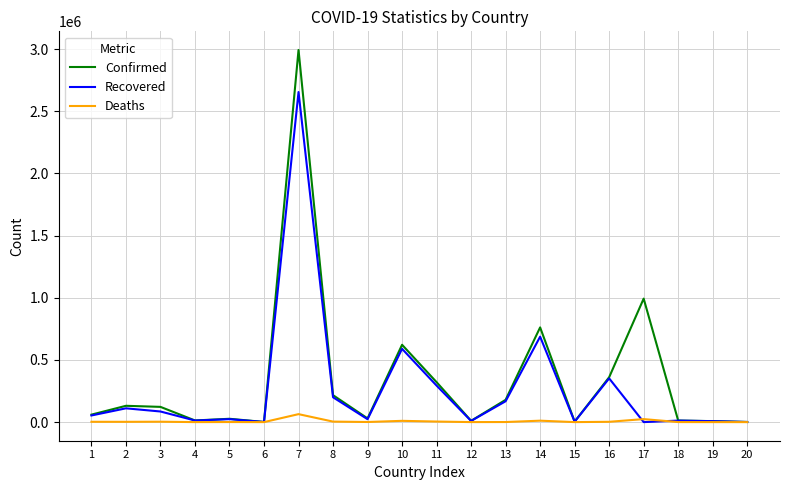

How many lines are shown in the chart?

3